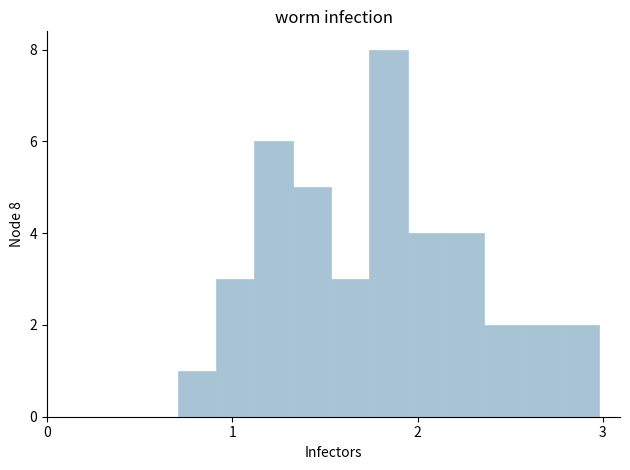

Read against the x-axis, roughly where is the centre of the tallest bar?

1.8